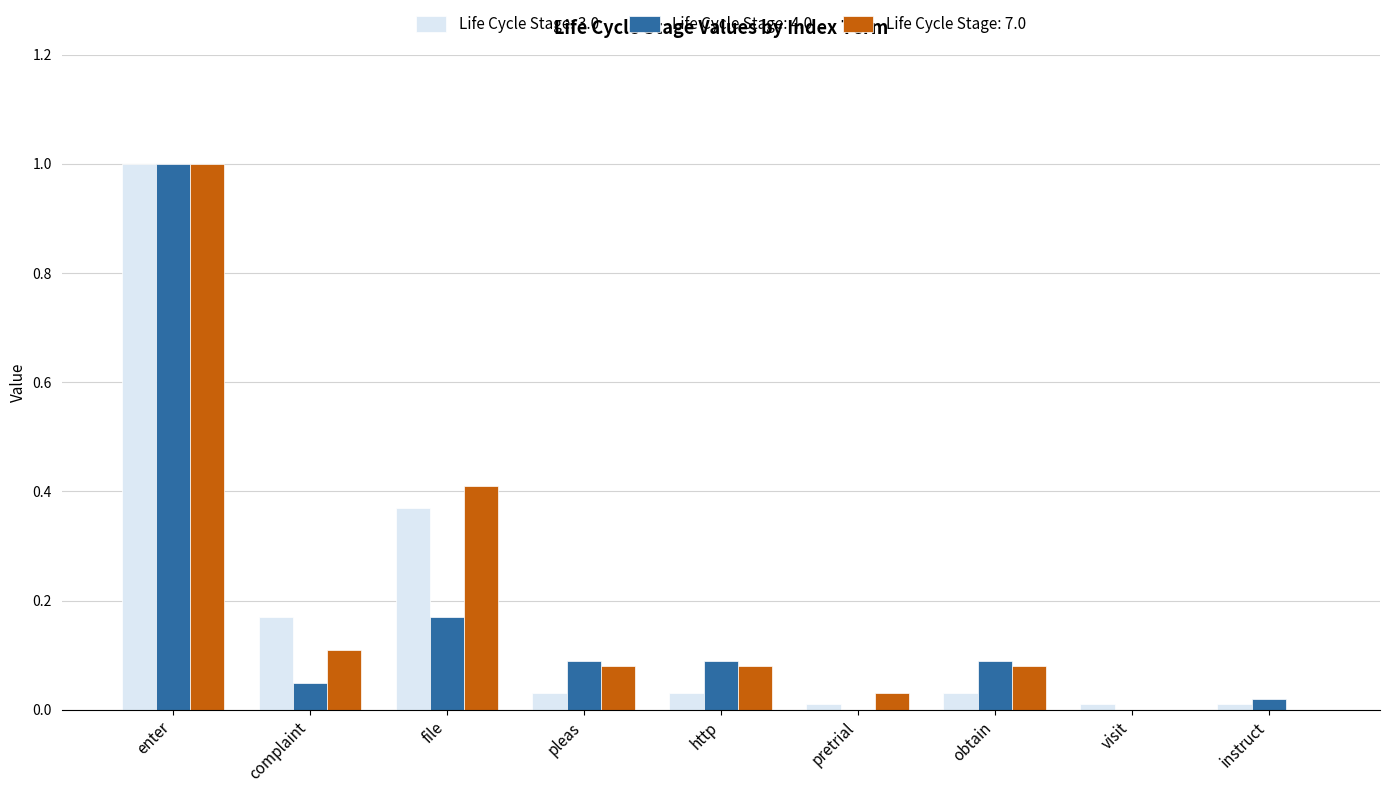

Is the value of Life Cycle Stage: 7.0 at enter greater than the value of Life Cycle Stage: 3.0 at pleas?

Yes